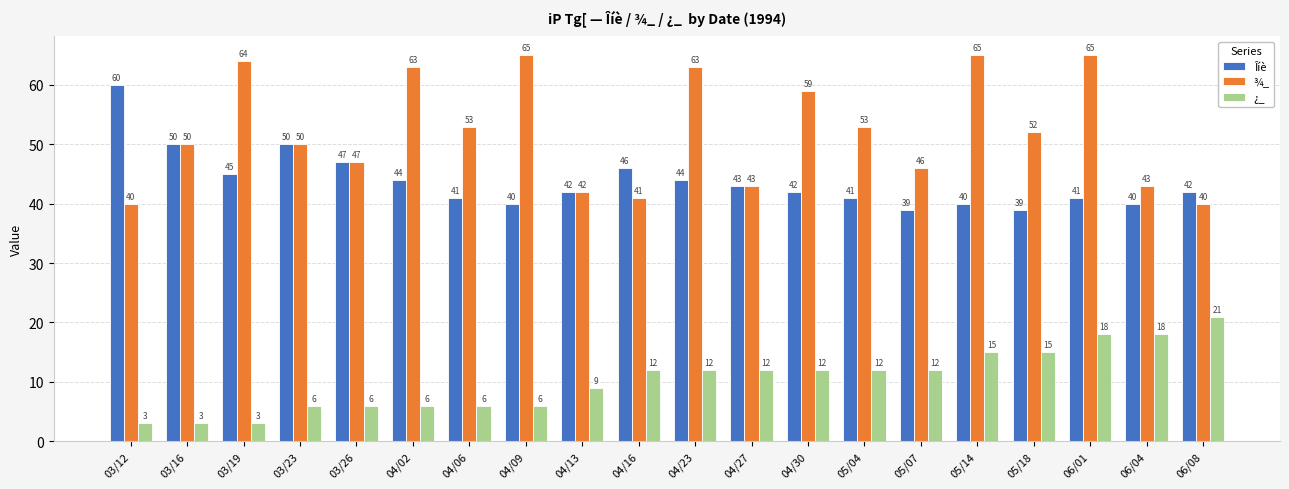

What are all the series names shown in the legend?

Îíè, ¾_, ¿_